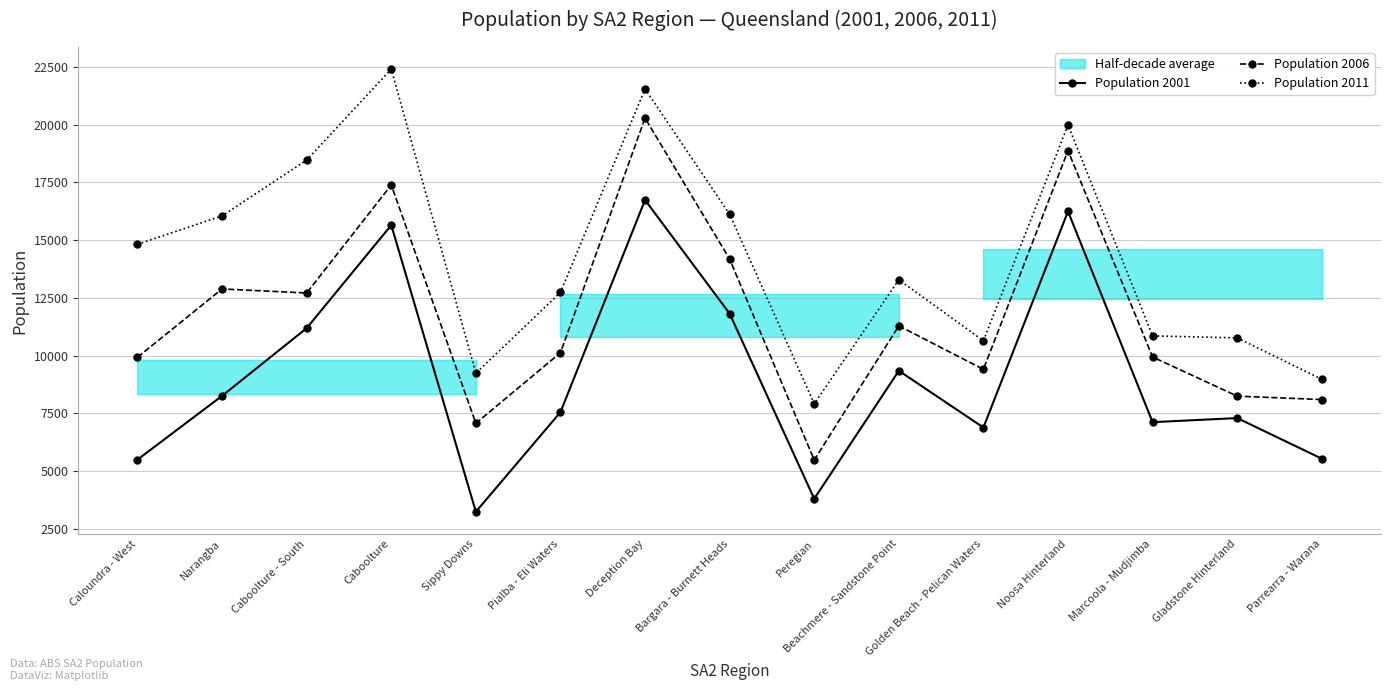

What is the smallest value displayed?

3227